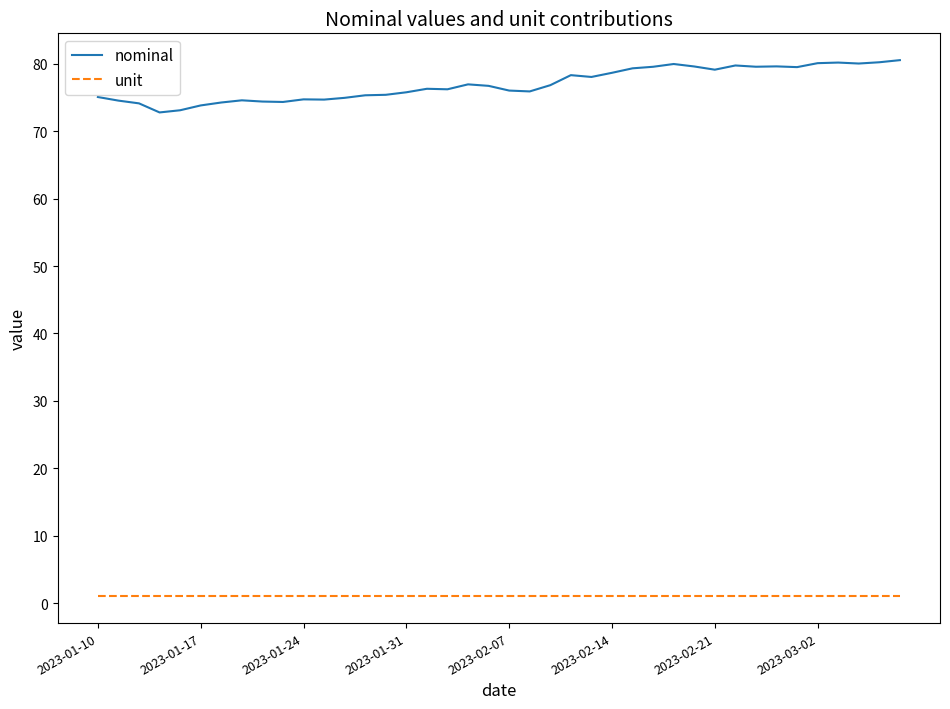

True or false: unit and nominal intersect in this chart.

False